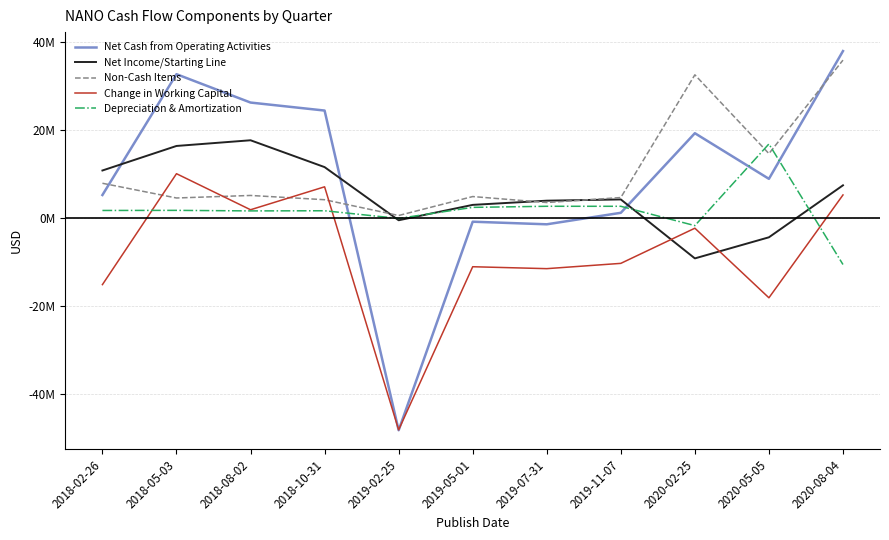

What are all the series names shown in the legend?

Net Cash from Operating Activities, Net Income/Starting Line, Non-Cash Items, Change in Working Capital, Depreciation & Amortization